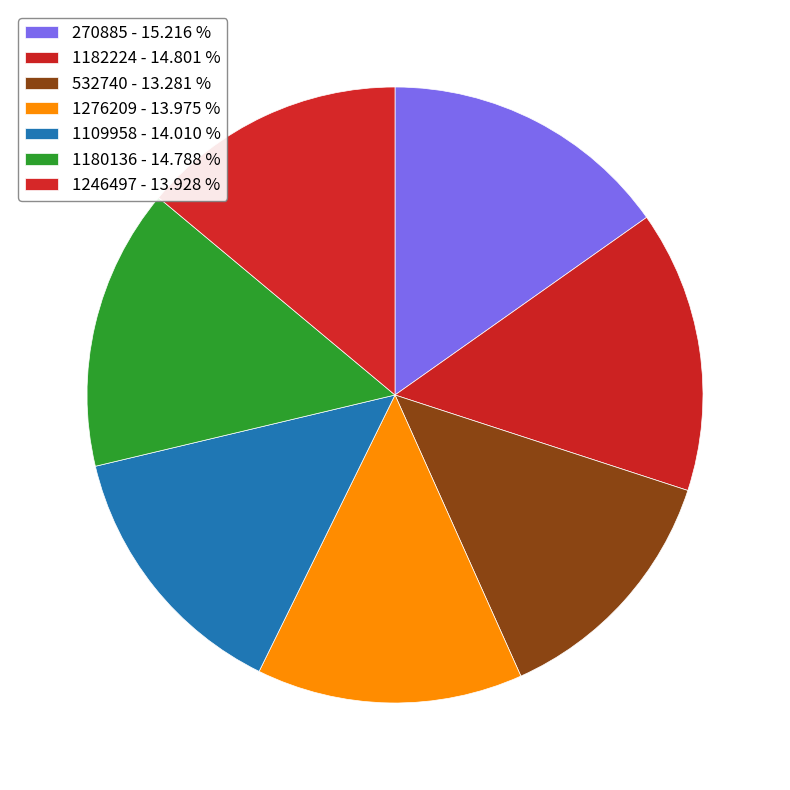

Is 1109958 the majority of the pie?

No